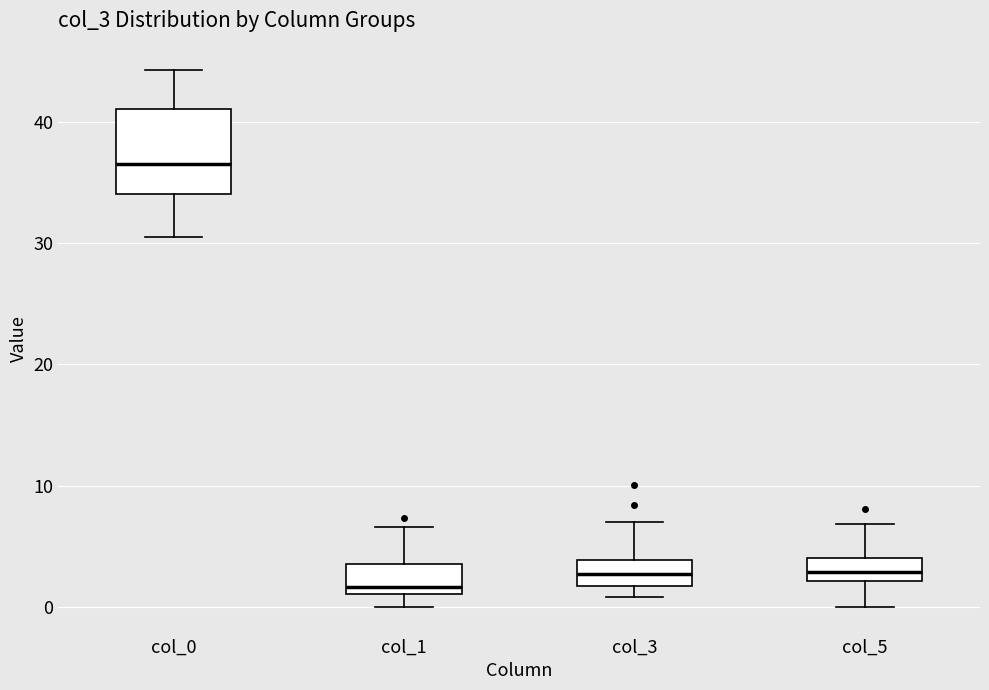

Where does the upper whisker of the box for col_3 end on the y-axis? The values are not printed on the chart, so give them approximately, as read against the axis.

7